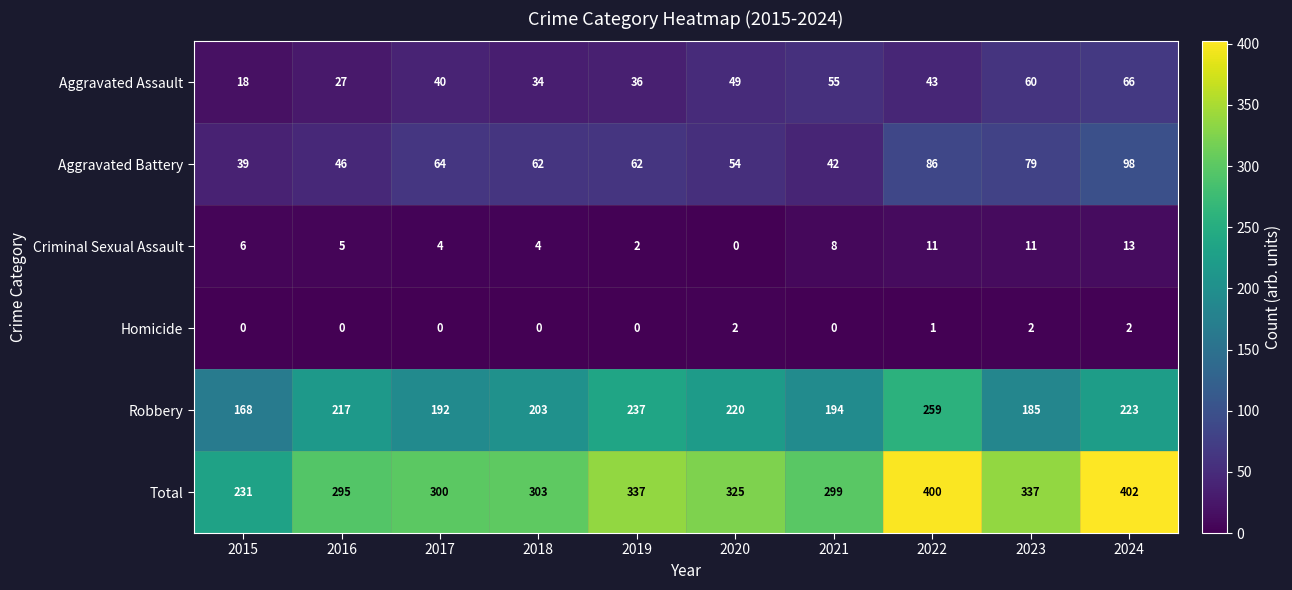

The value of Criminal Sexual Assault at 2023 is 4. True or false?

False